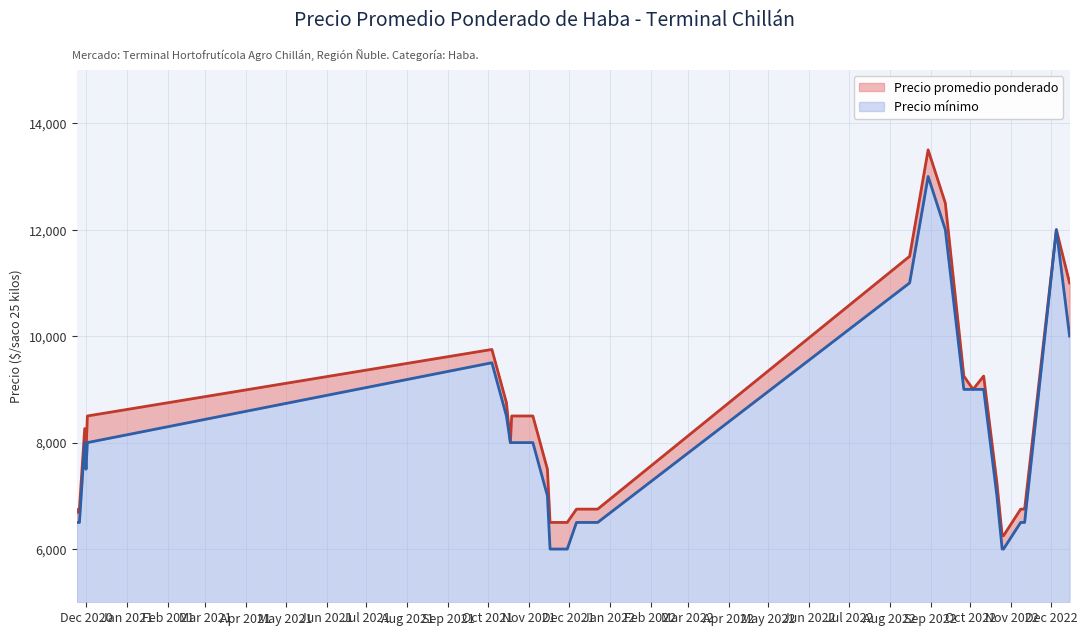

At how many categories does at least one series exceed 7460?

19